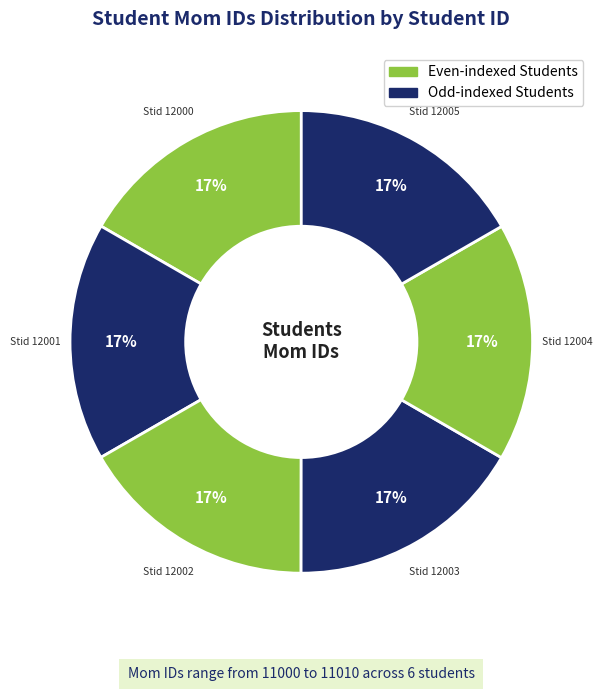

Count the number of slices in the pie.

6